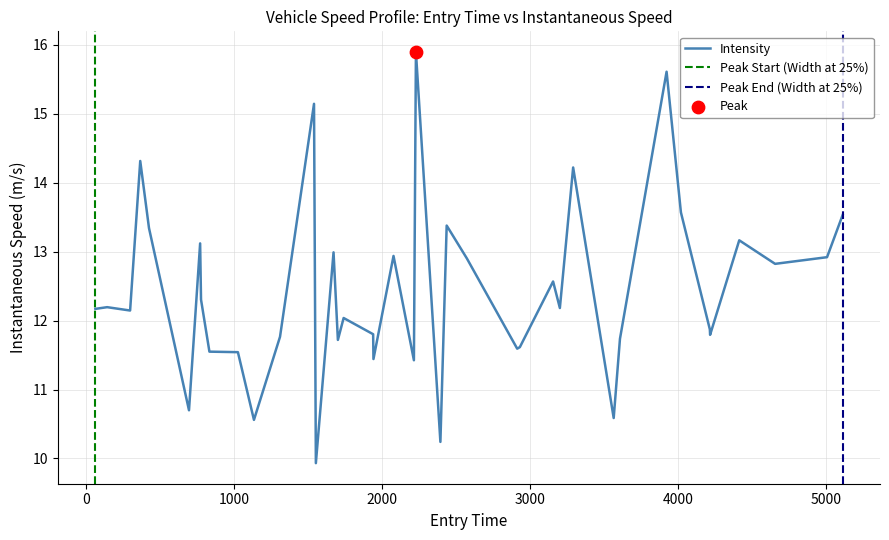

What is the maximum value for Intensity?

15.9